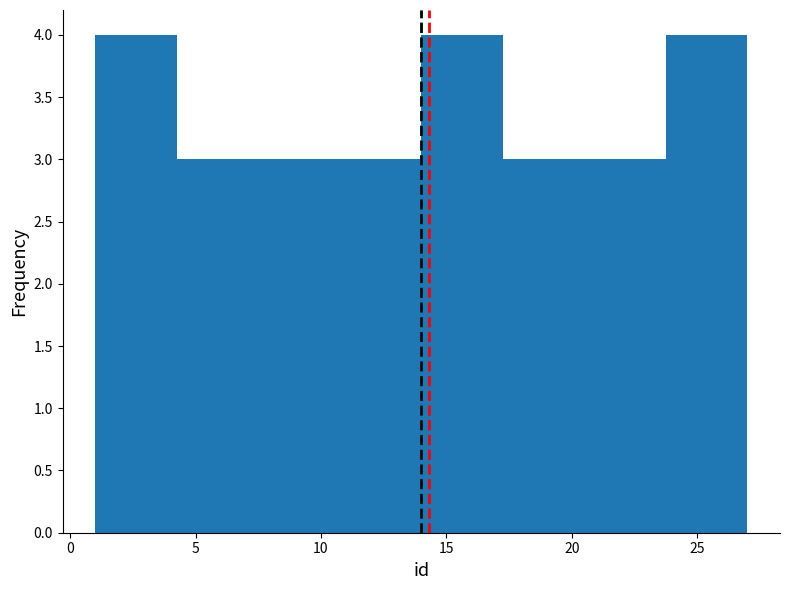

Reading left to right, list every bar in this chart as the range it spans on the x-axis followed by its height. Neither the bar edges nor the heights are printed on the chart, so give them approximately, as read against the axes.

1.00 to 4.25: 4
4.25 to 7.50: 3
7.50 to 10.75: 3
10.75 to 14.00: 3
14.00 to 17.25: 4
17.25 to 20.50: 3
20.50 to 23.75: 3
23.75 to 27.00: 4